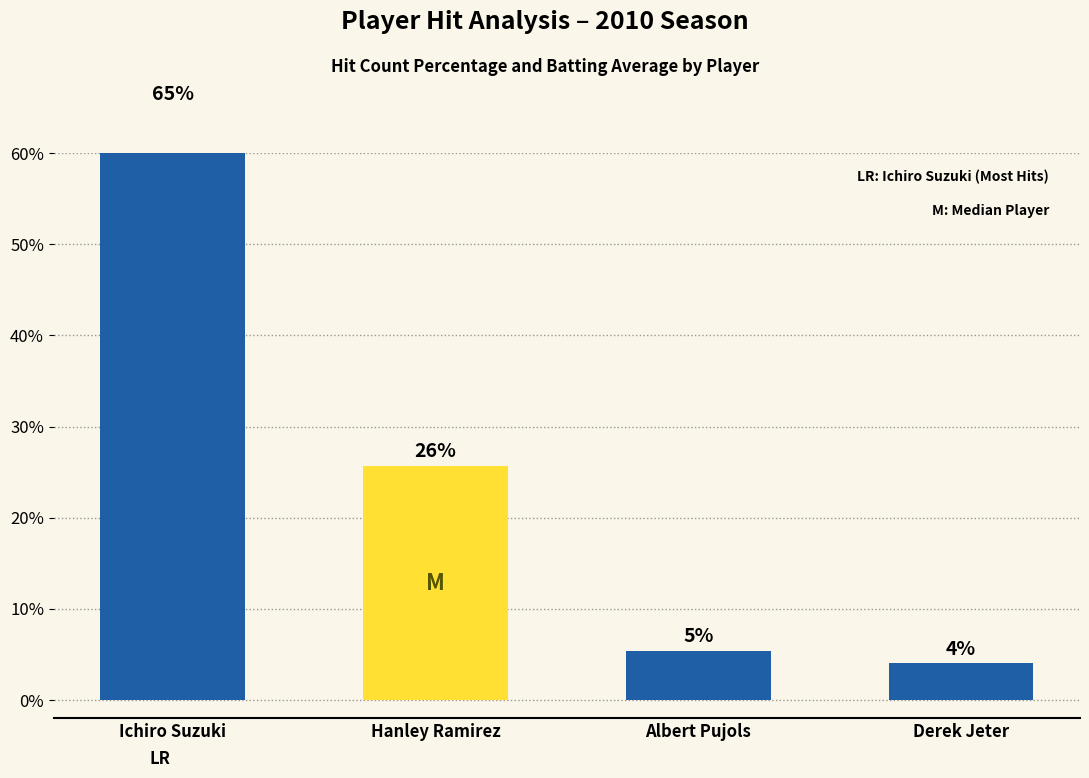

How many bars are there in total?

4